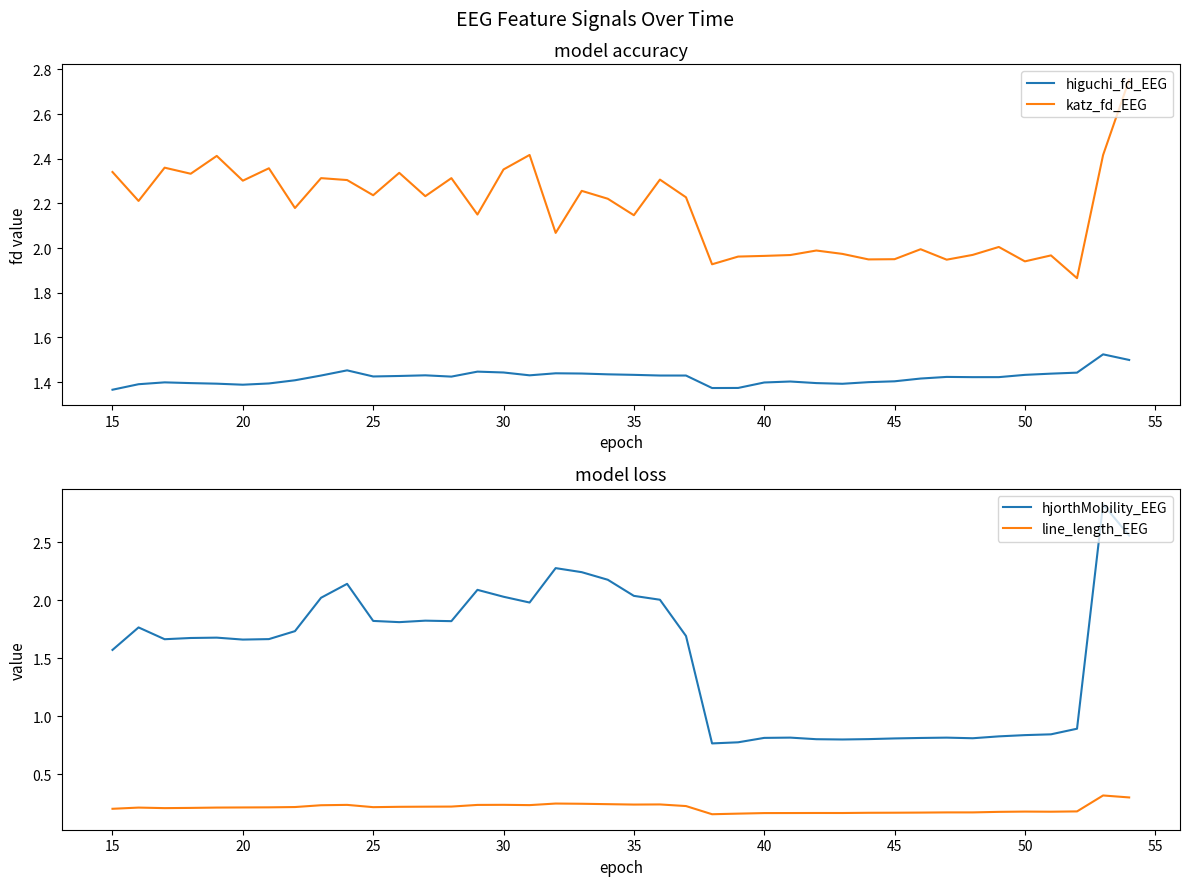

What is the highest value of the line_length_EEG series?

0.3